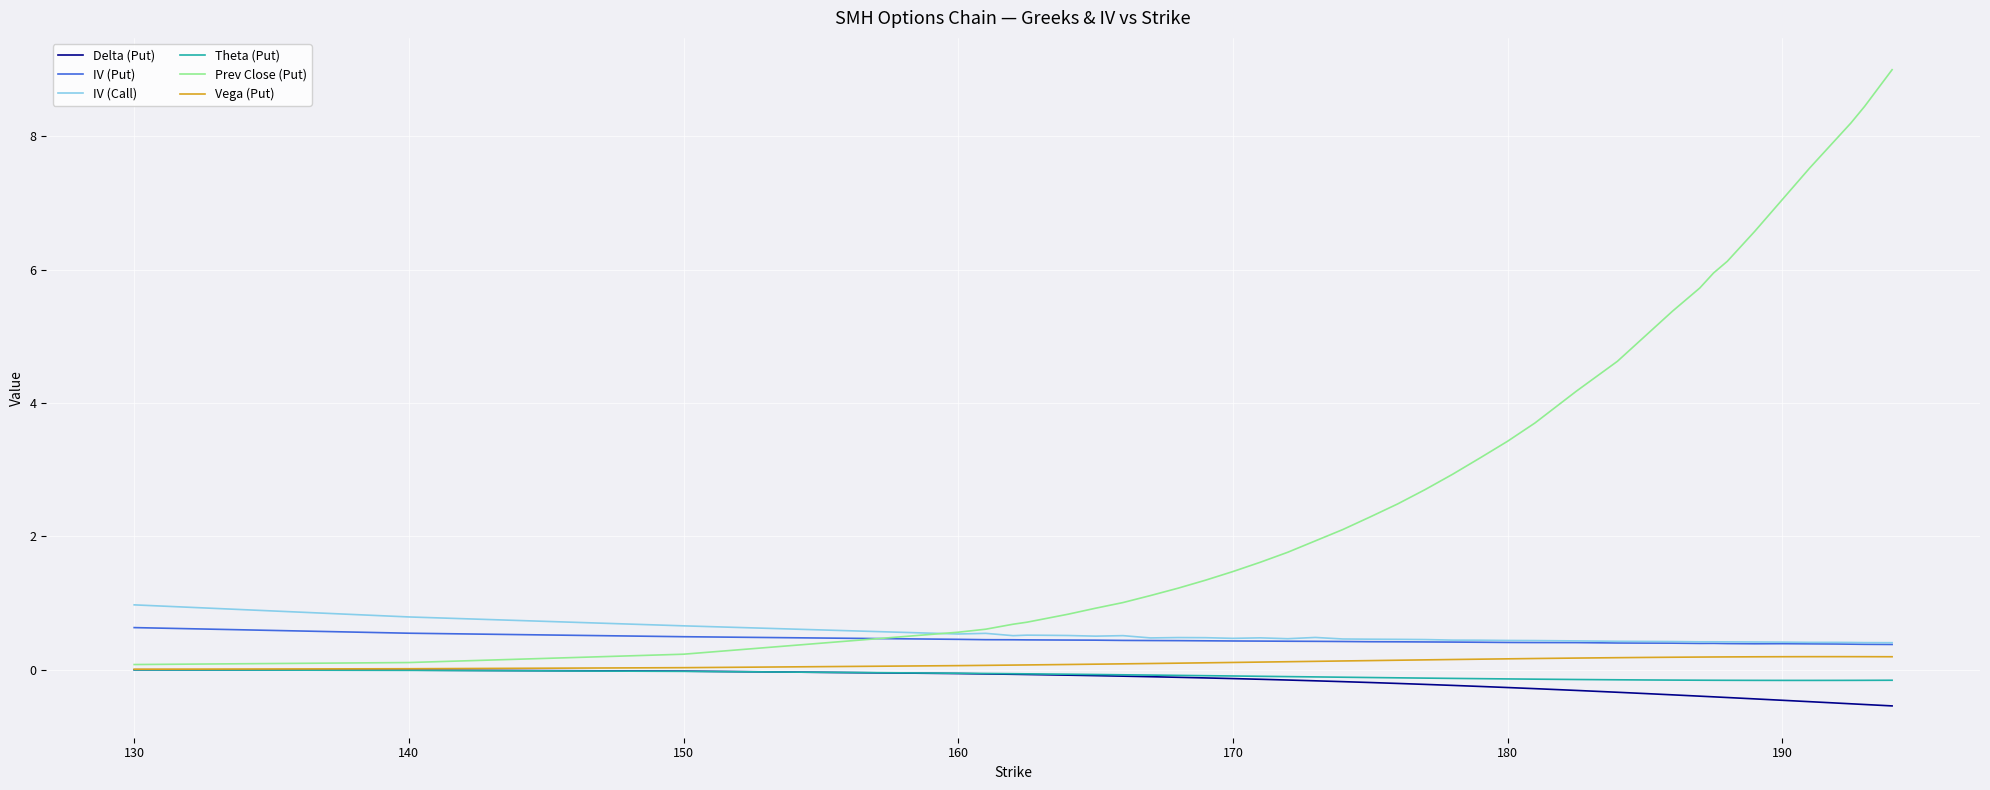

How many times do Prev Close (Put) and IV (Put) cross each other?

1